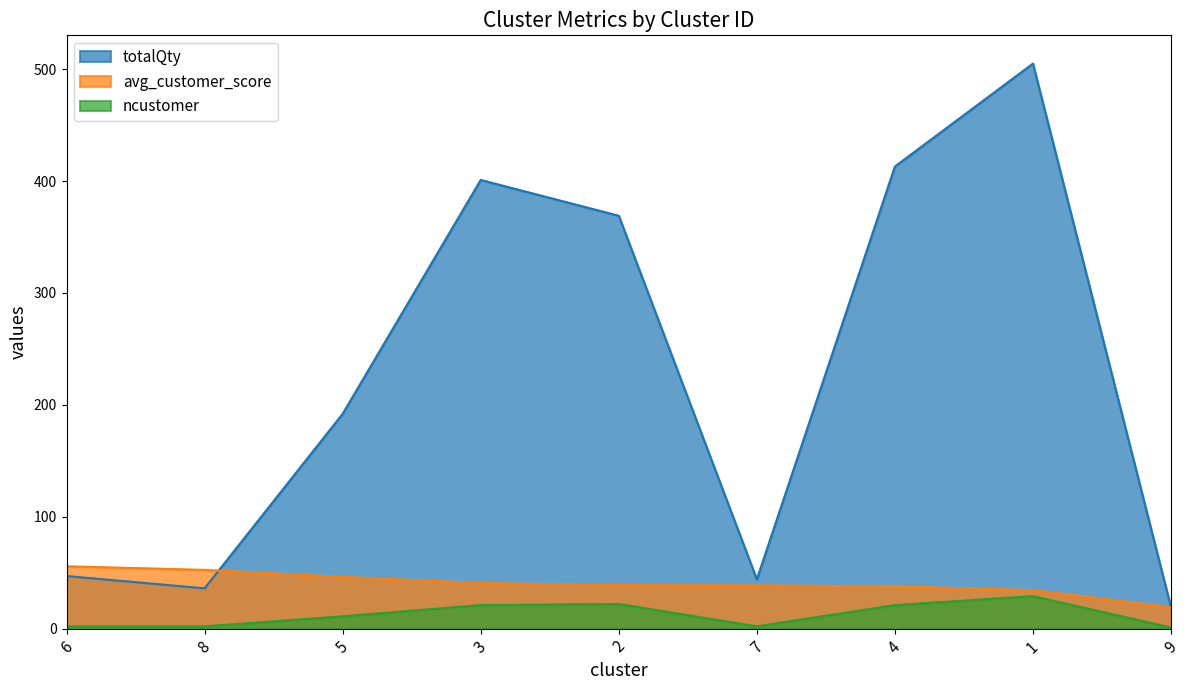

True or false: avg_customer_score and totalQty cross at least once.

True